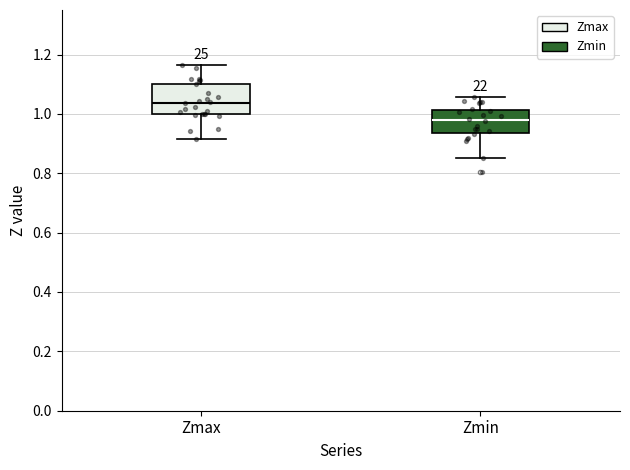

Reading left to right, read every box against the y-axis: the position of its median line, the range the box covers, and the ends of its whiskers. The values are not printed on the chart, so give them approximately, as read against the axis.

Zmax: median 1.04, box 1.00 to 1.10, whiskers 0.92 to 1.16
Zmin: median 0.98, box 0.94 to 1.02, whiskers 0.86 to 1.06